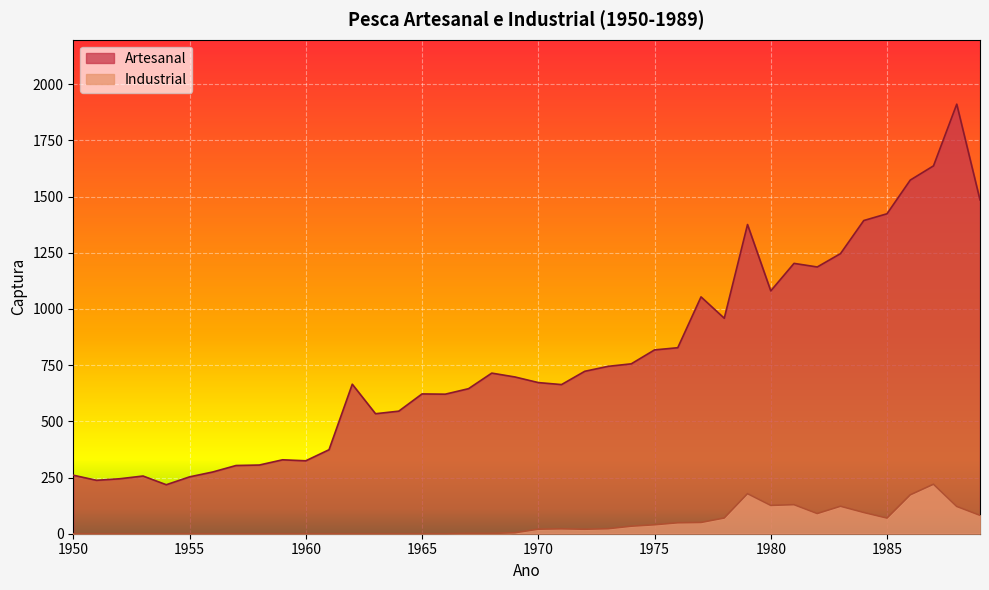

Where is the first local minimum for Artesanal?

1951